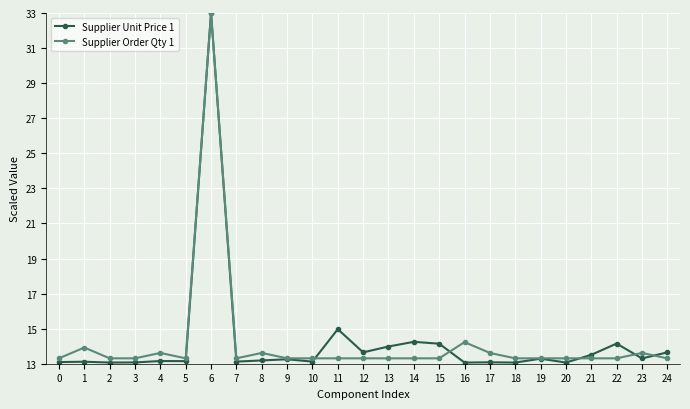

True or false: Supplier Unit Price 1 and Supplier Order Qty 1 intersect in this chart.

True